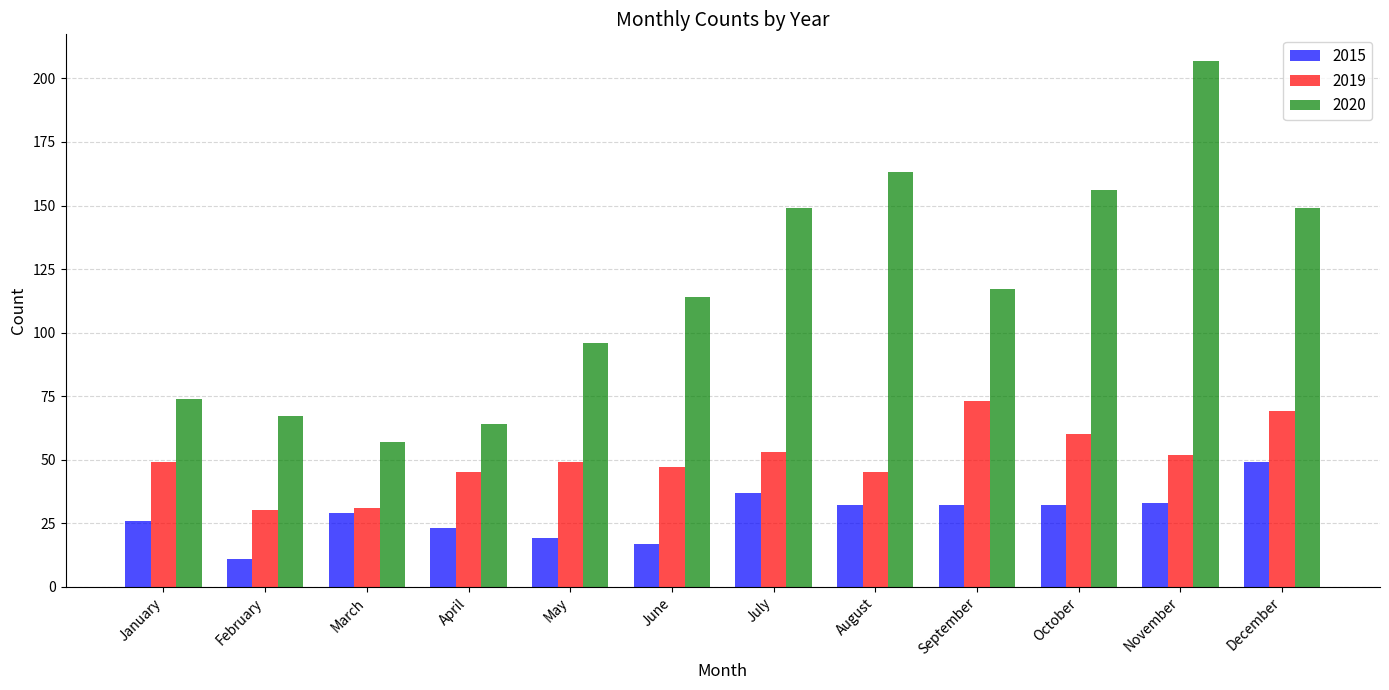

True or false: 2020 has a value of 96 at May.

True